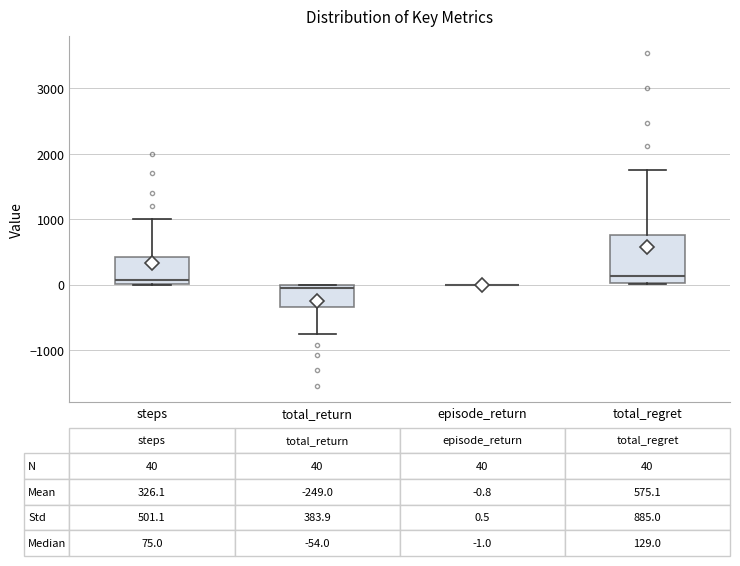

Comparing the boxes themselves (not the whiskers), which one is the tallest?

total_regret